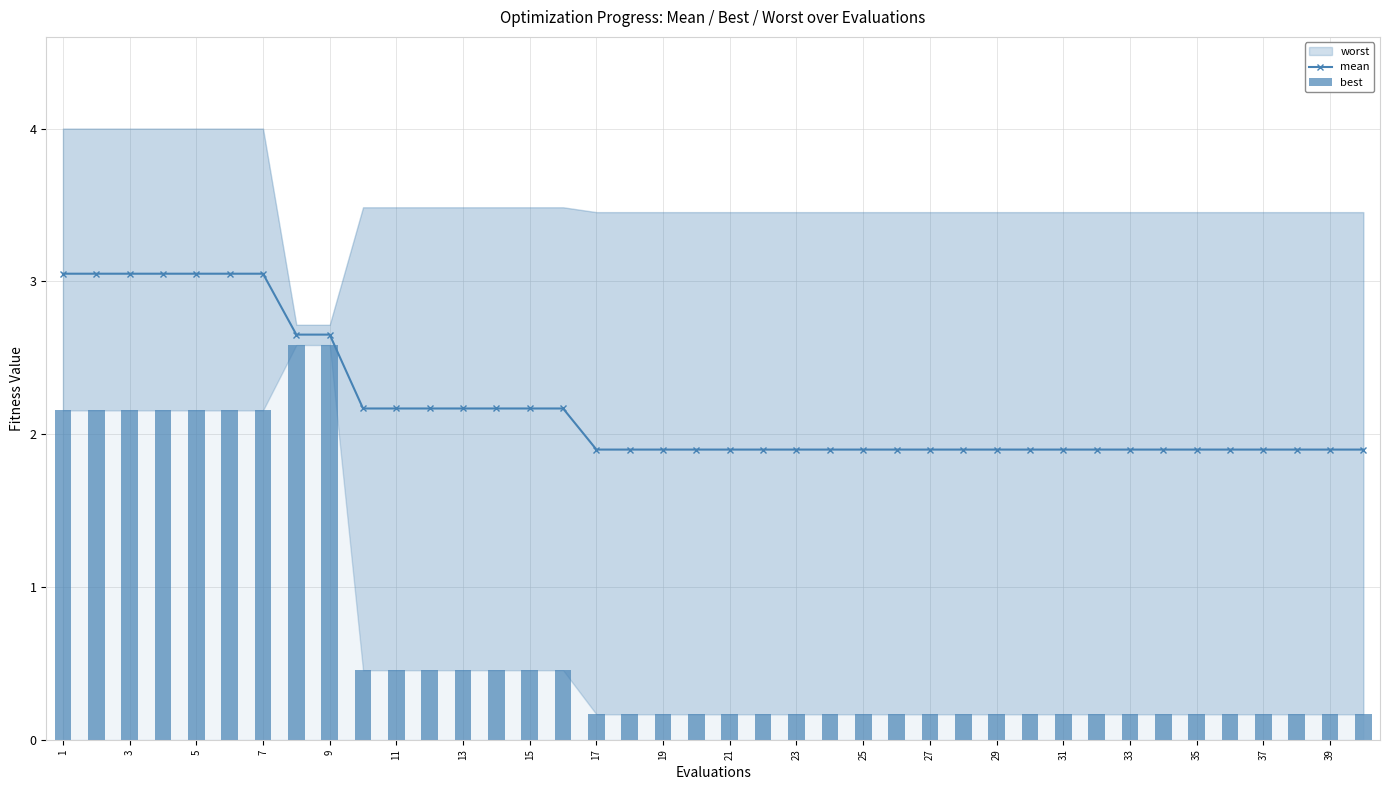

What is the maximum value for best?

2.6